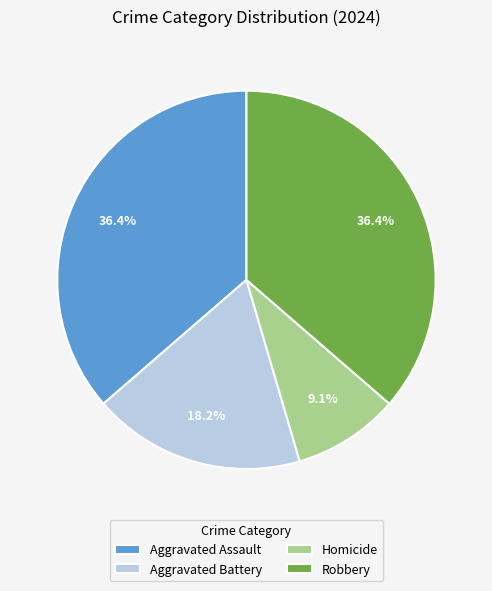

What percentage do Aggravated Assault and Aggravated Battery together represent?

54.5%